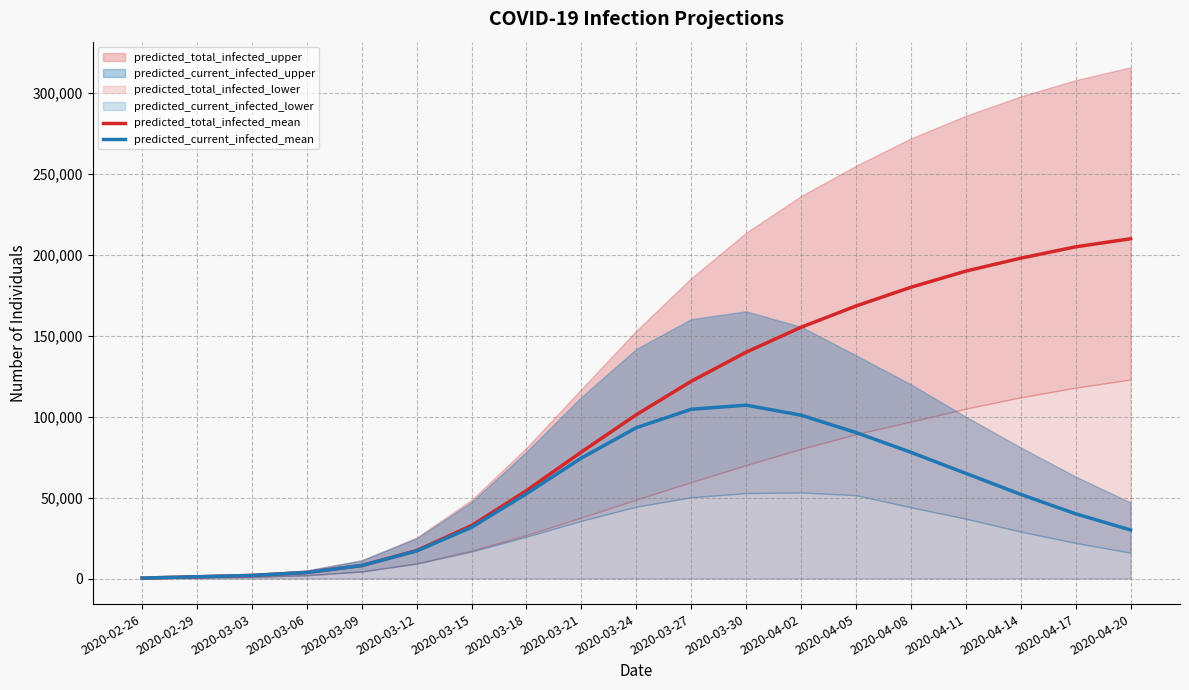

Is the value of predicted_current_infected_mean at 2020-02-29 greater than the value of predicted_total_infected_mean at 2020-03-18?

No